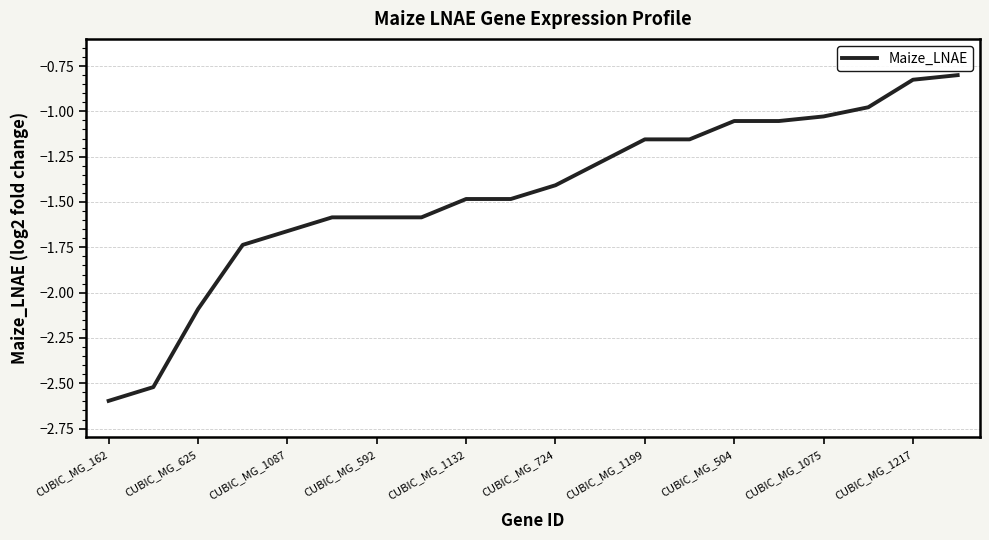

What is the smallest value displayed?

-2.6